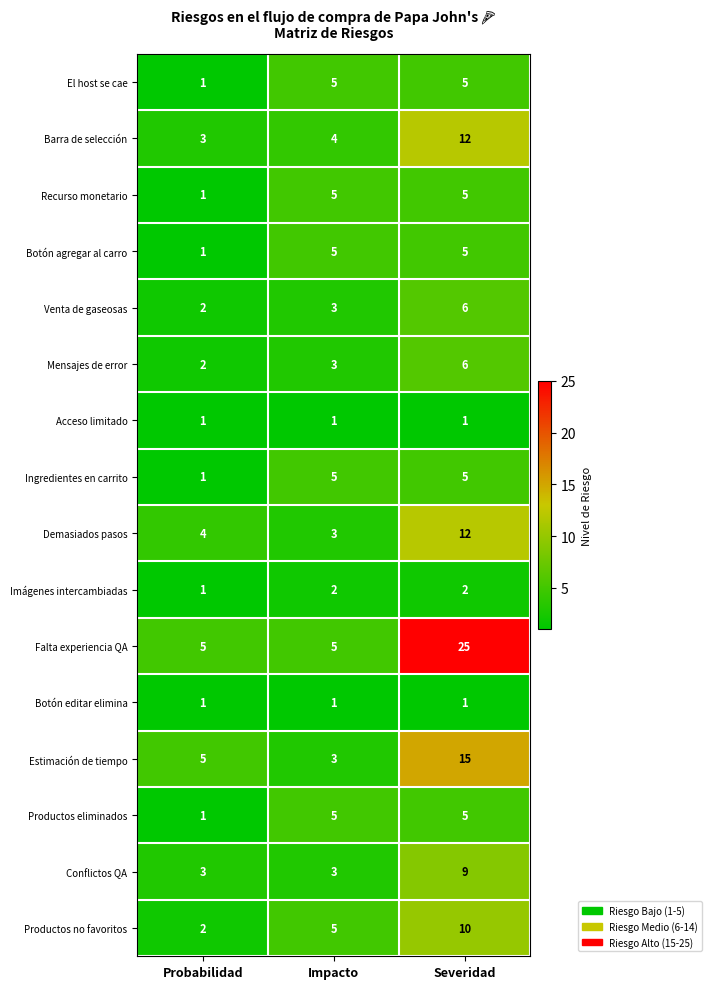

Which series has the largest range (max minus min)?

Falta experiencia QA